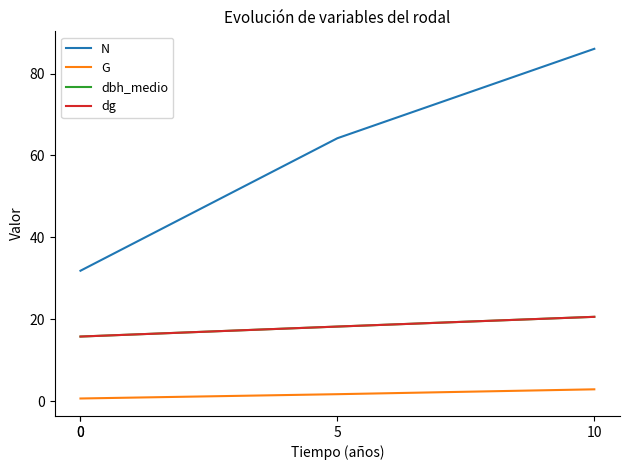

What is the difference between the dbh_medio values at 10 and 0?

4.8